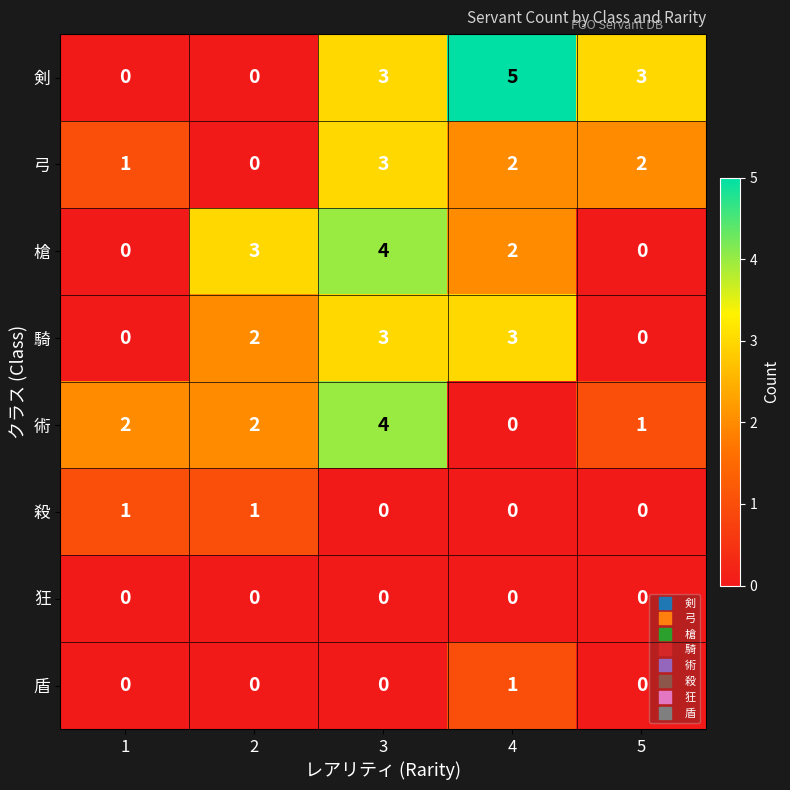

Is it true that 盾 equals 0 at 5?

True